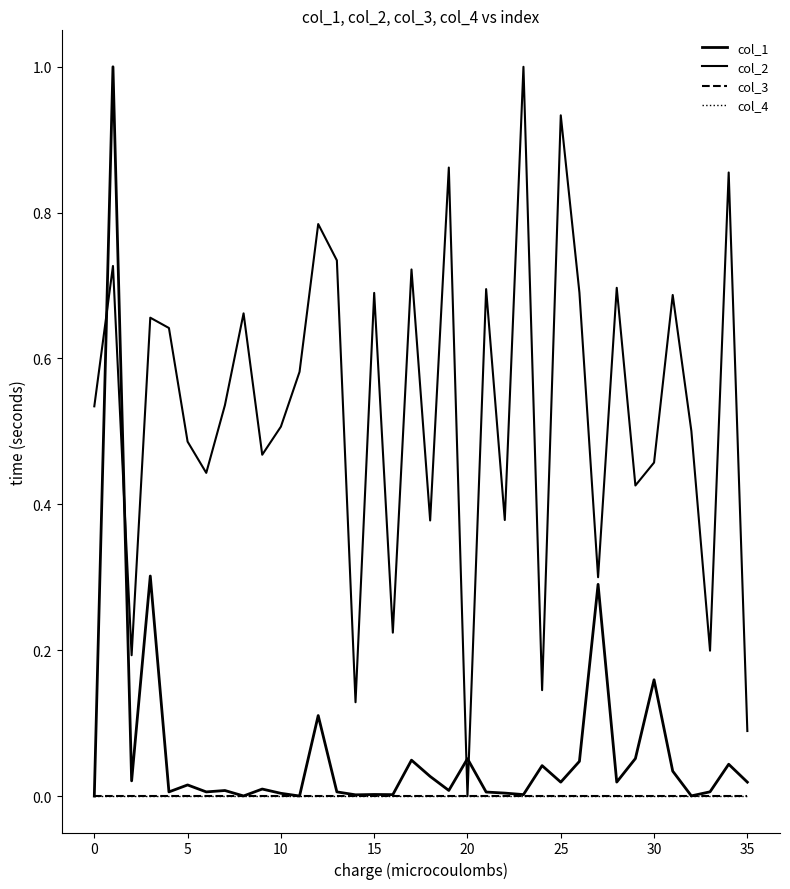

Does the chart display data point markers on the line(s)?

No